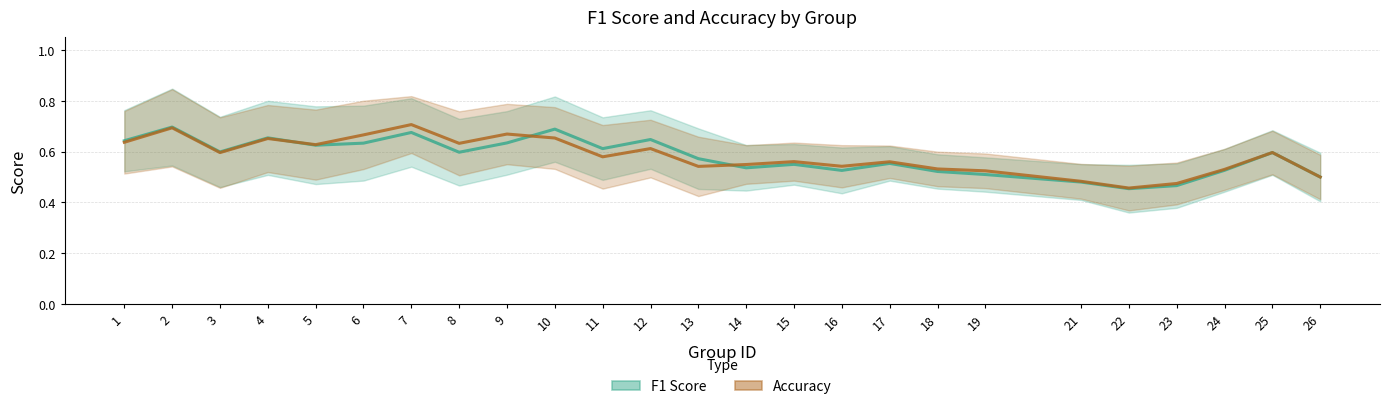

What is the total value across all series at 14?

1.1